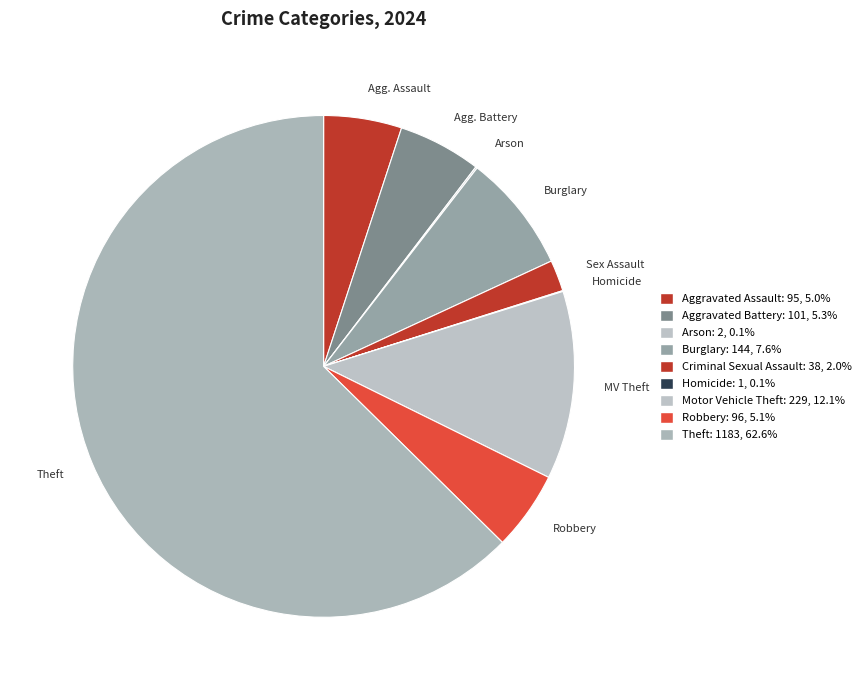

How many slices are in this pie chart?

9